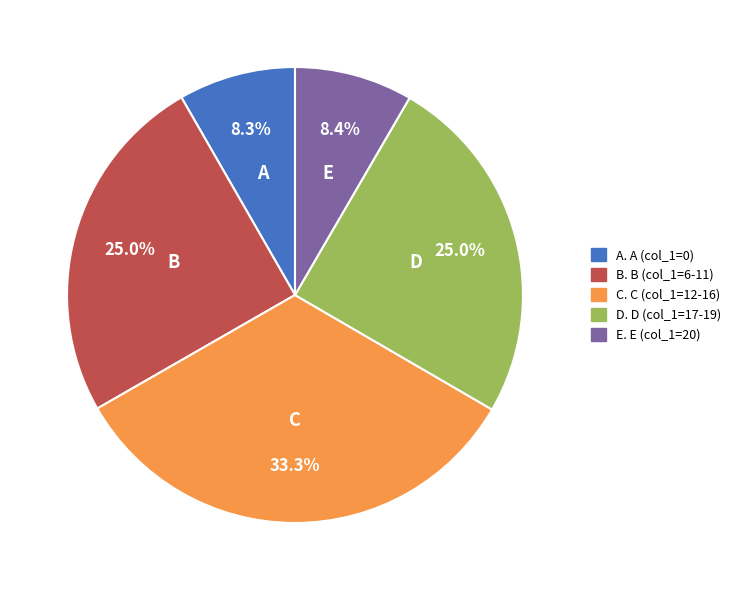

Is there a majority slice in this chart?

No